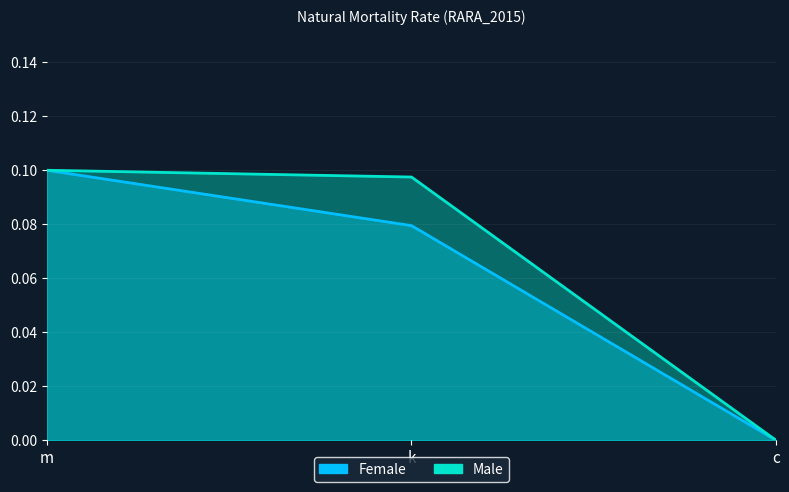

What is the value of the Male point at the 1st from the left?

0.1